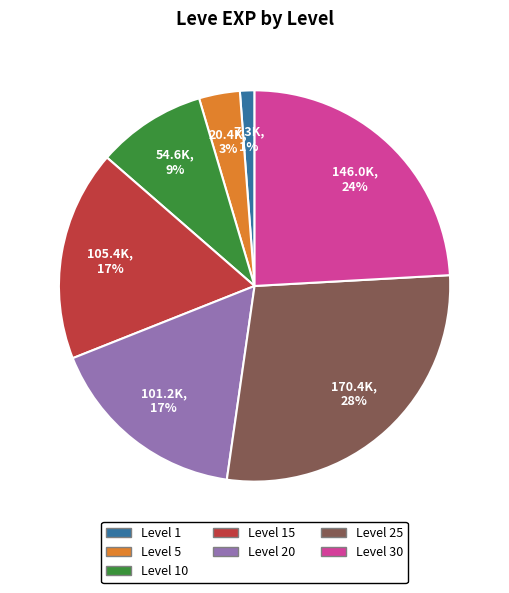

Which has a higher value, Level 1 or Level 30?

Level 30